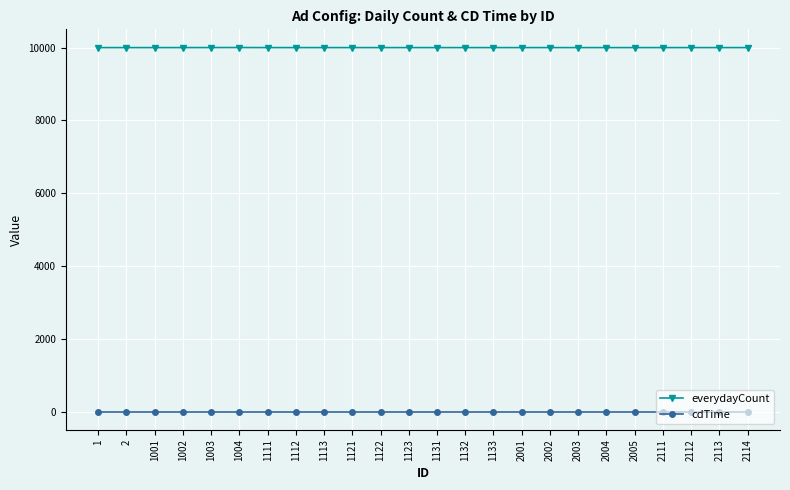

What are all the series names shown in the legend?

everydayCount, cdTime